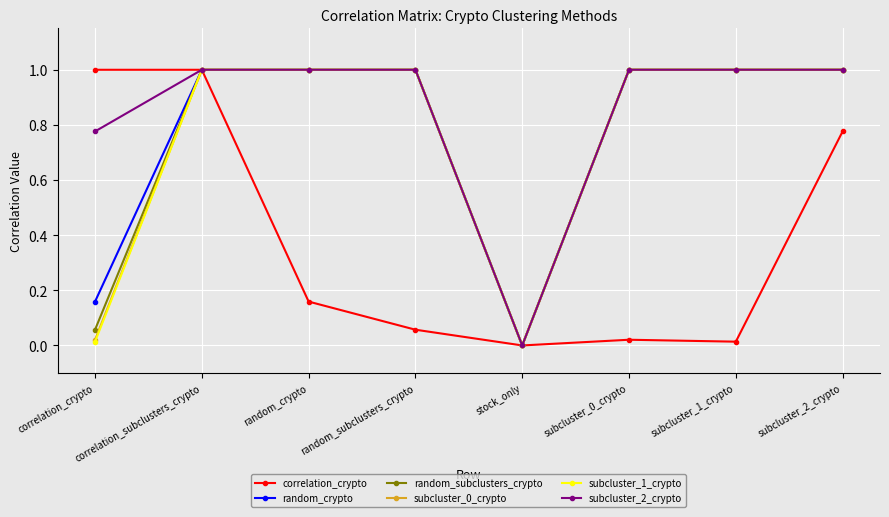

At which category is the sum across all series the highest?

correlation_subclusters_crypto